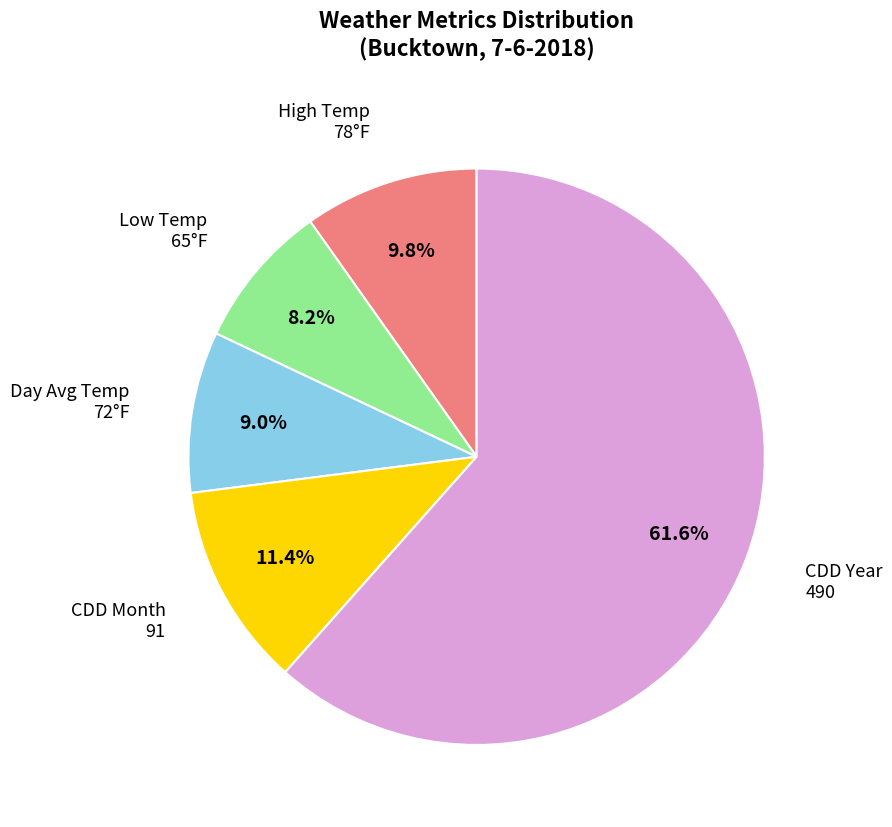

Does any single category account for the majority?

Yes